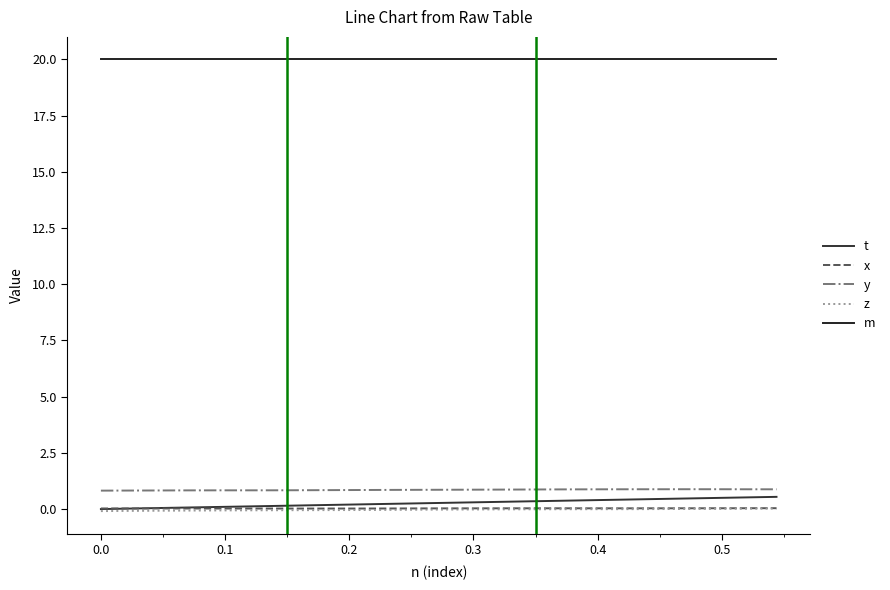

Does the chart have visible grid lines?

No